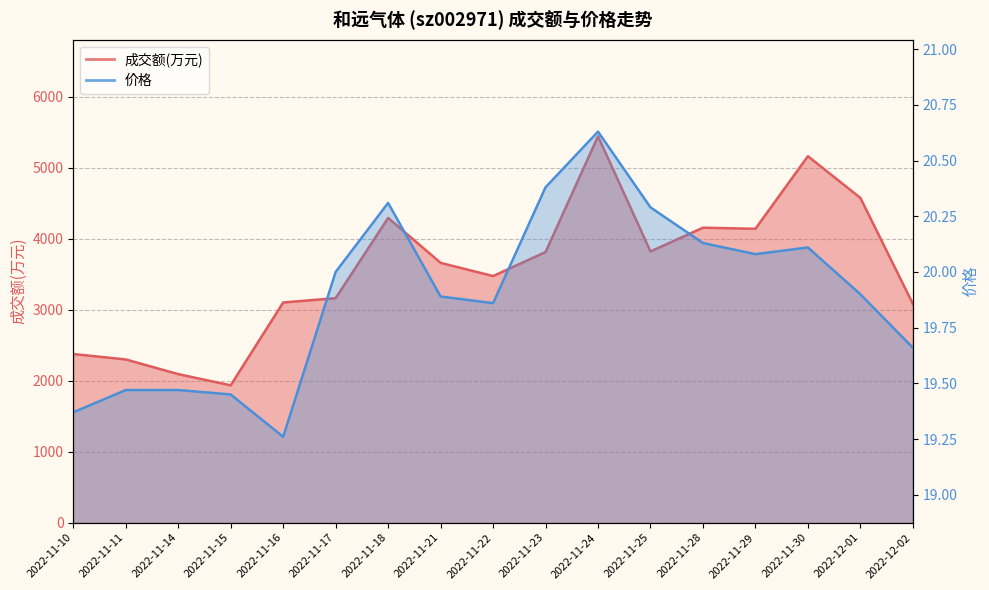

Rank the series at 2022-11-15 from highest to lowest value.

成交额(万元), 价格